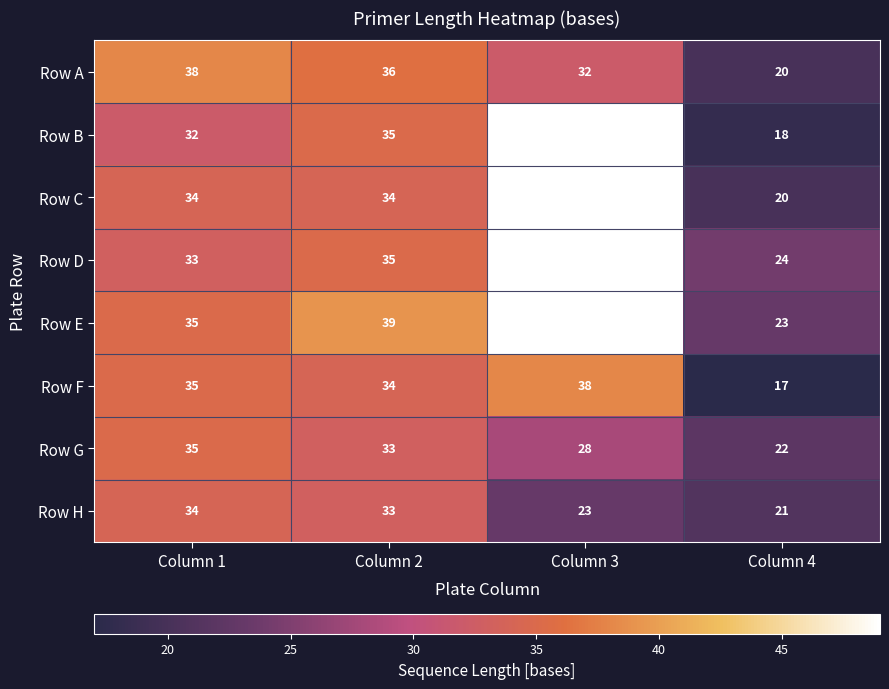

What is the maximum value shown in the chart?

49